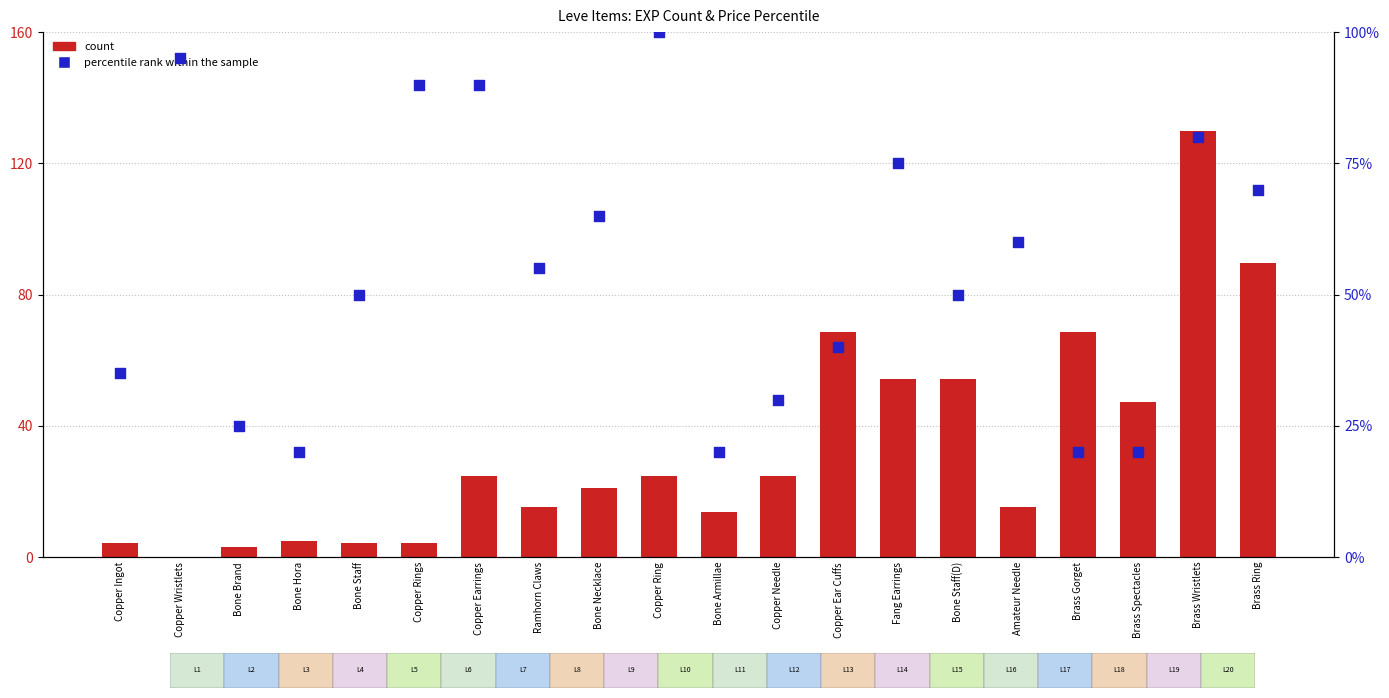

Which series has the largest total across all categories?

percentile rank within the sample